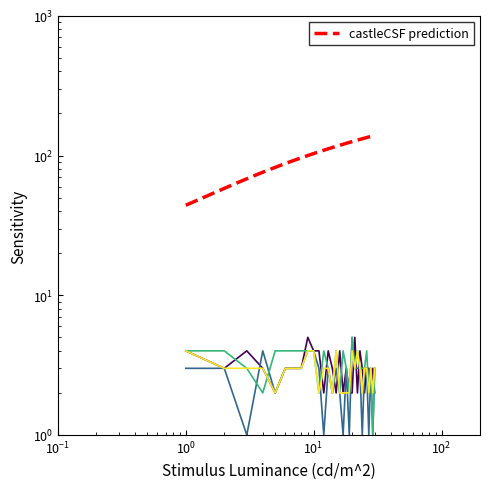

Count the number of categories in the chart.

30